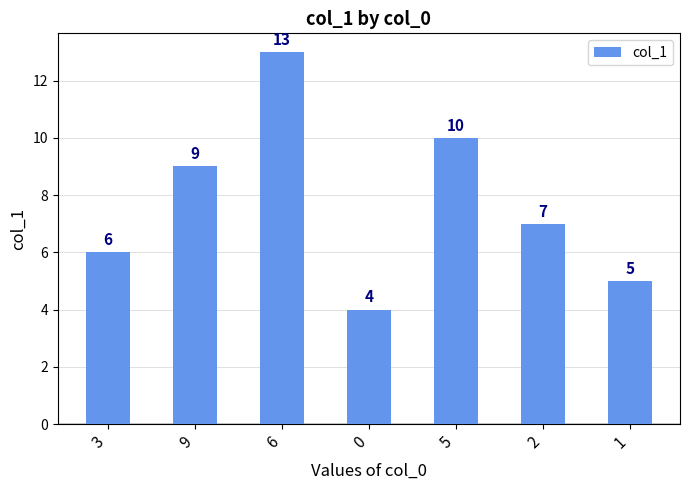

Reading right to left, list all the values displayed in this chart.

5	7	10	4	13	9	6